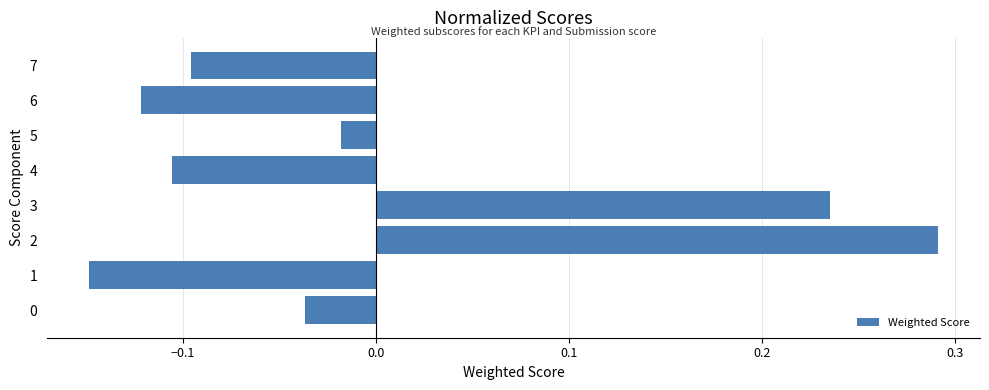

What is the change in value from 2 to 7?

-0.4